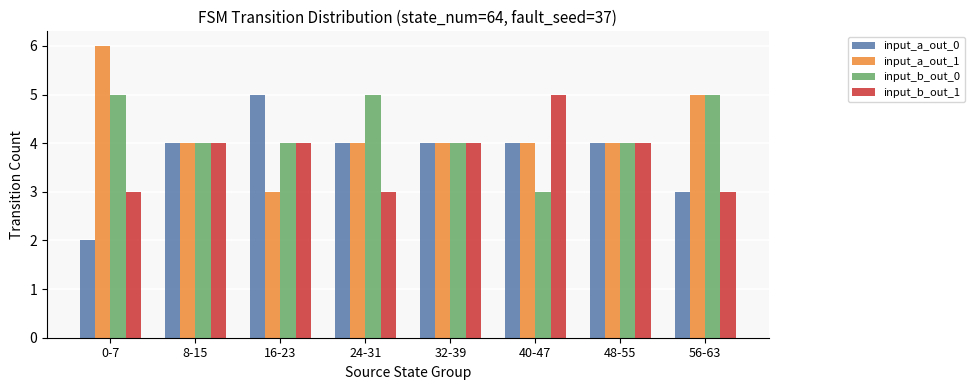

At which category does the chart reach its peak across all series?

0-7